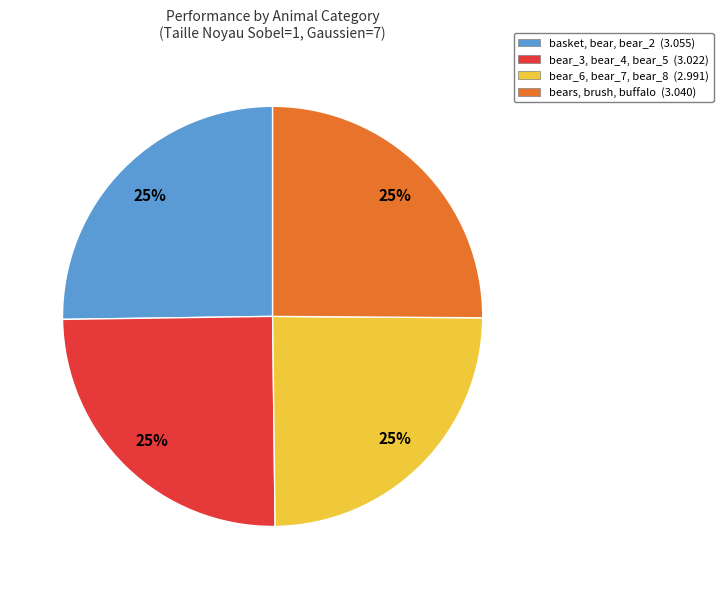

Does any single category account for the majority?

No